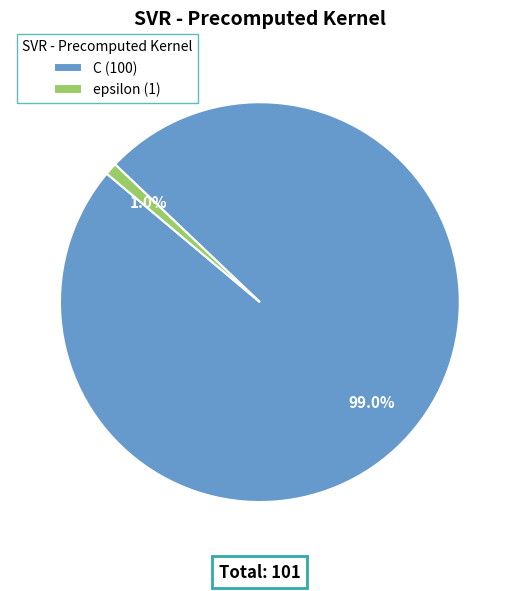

Do C and epsilon together represent more than half of the pie?

Yes